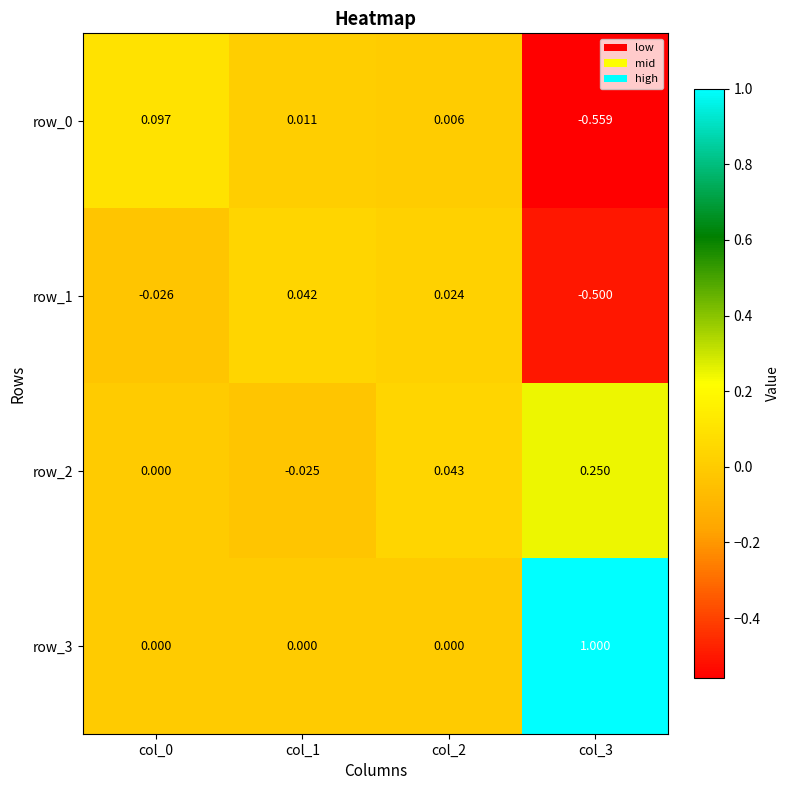

How many data points in row_1 are above 0?

2